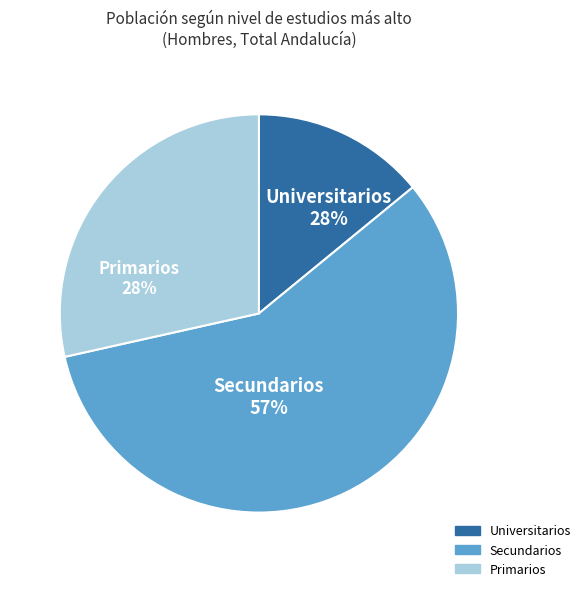

What percentage is the Primarios slice, to the nearest percent?

29%